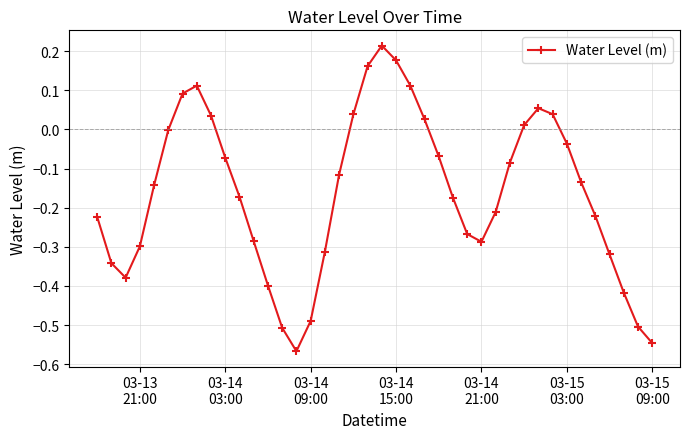

What is the difference between the second highest and minimum values?

0.7